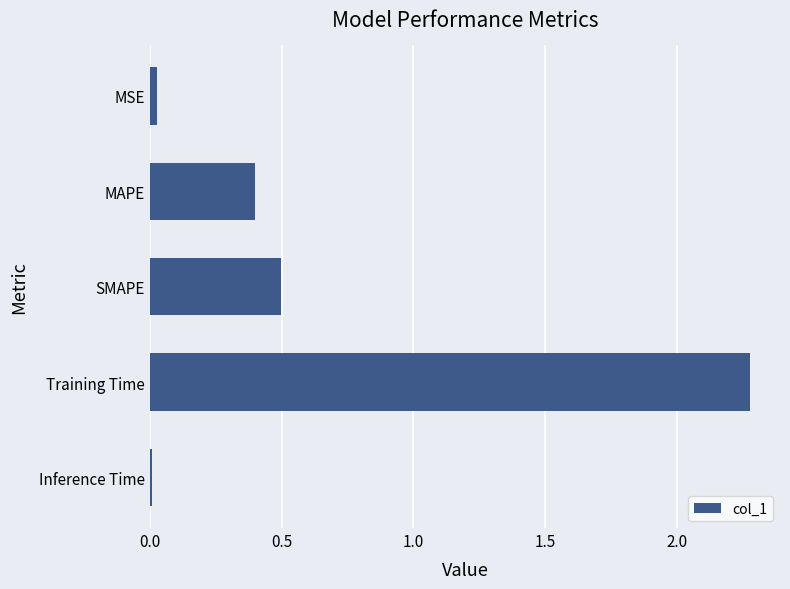

Are the bars horizontal?

Yes